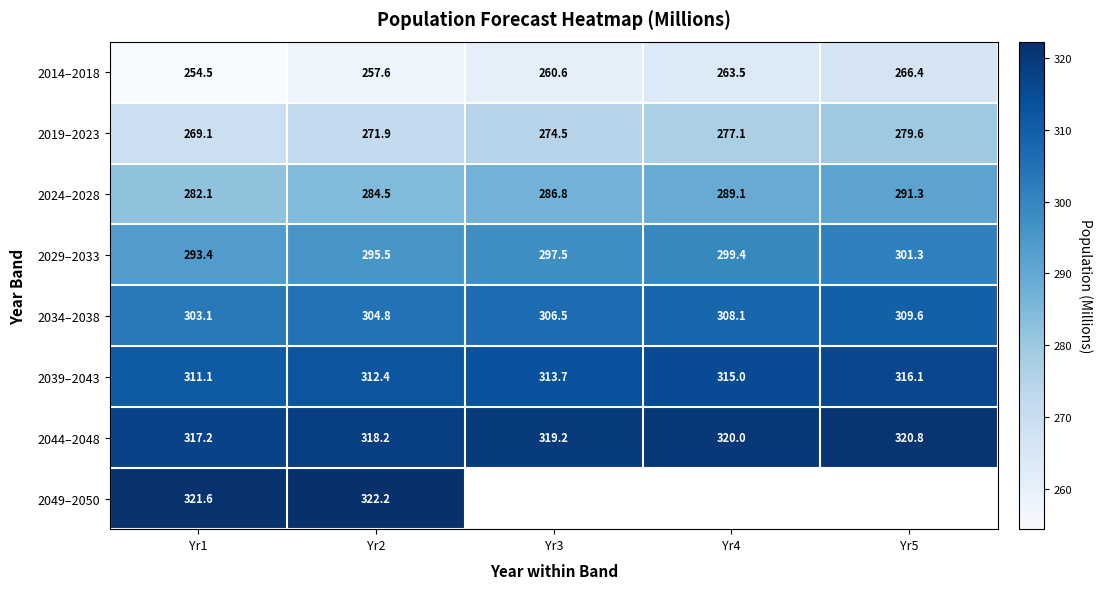

True or false: 2039–2043 has a value of 315.0 at Yr4.

True